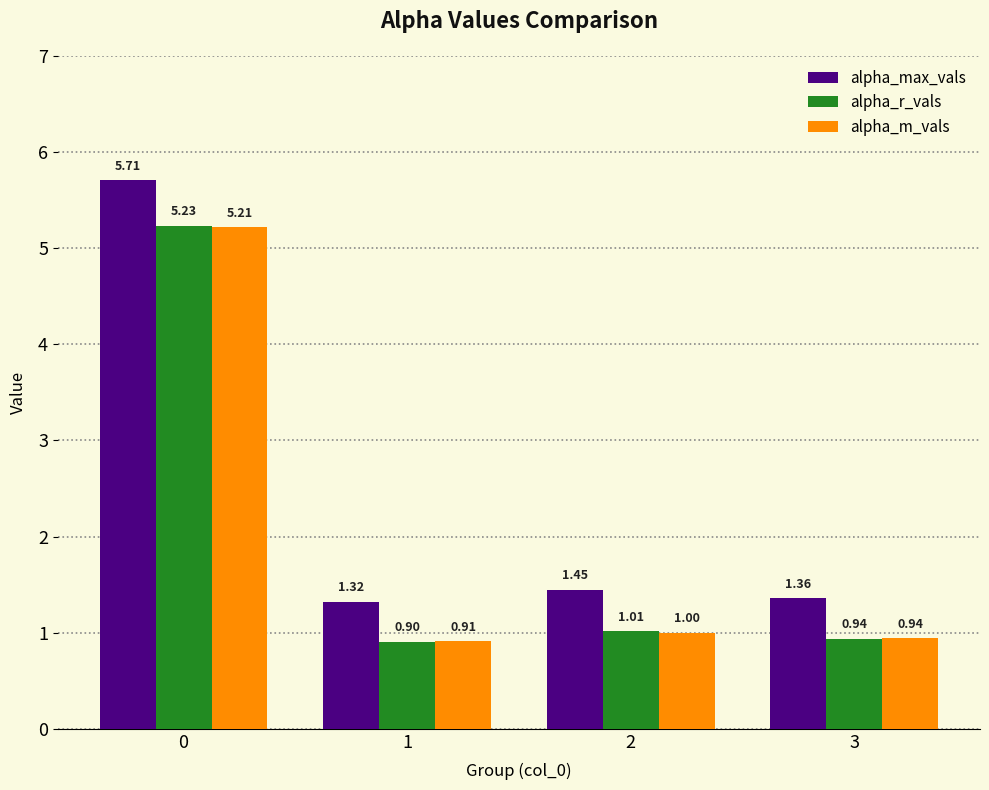

What are all the series names shown in the legend?

alpha_max_vals, alpha_r_vals, alpha_m_vals